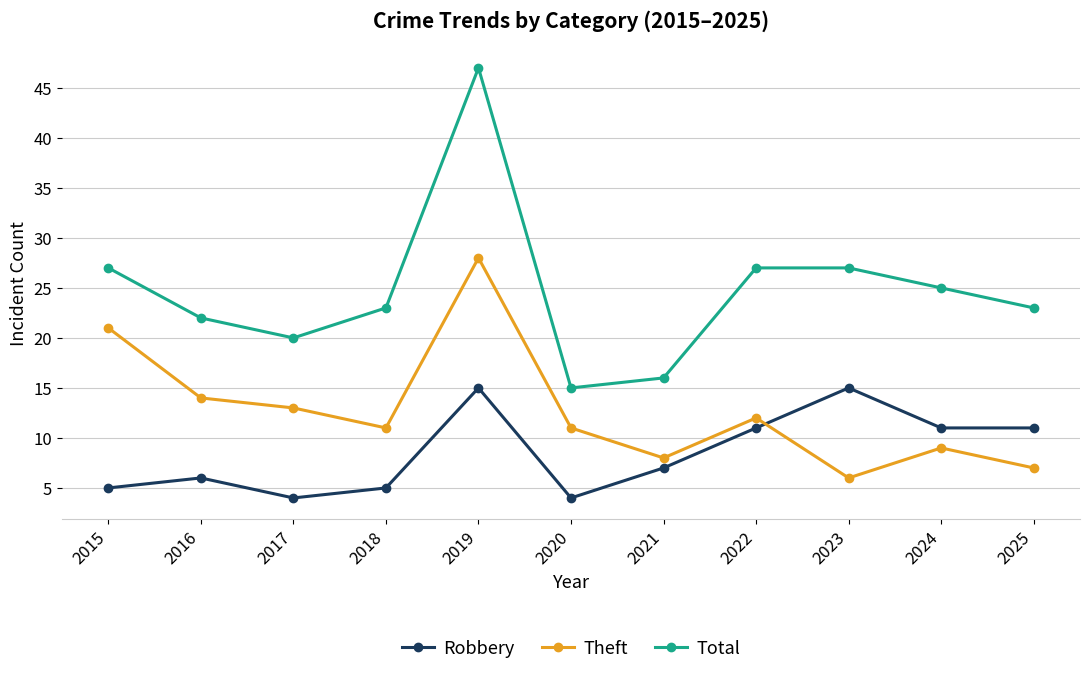

Is the value of Robbery at 2015 greater than the value of Total at 2023?

No